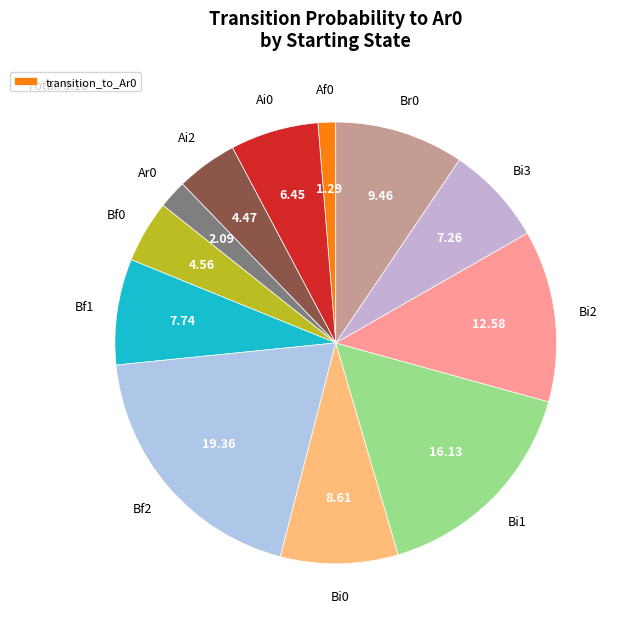

Count the number of slices in the pie.

12